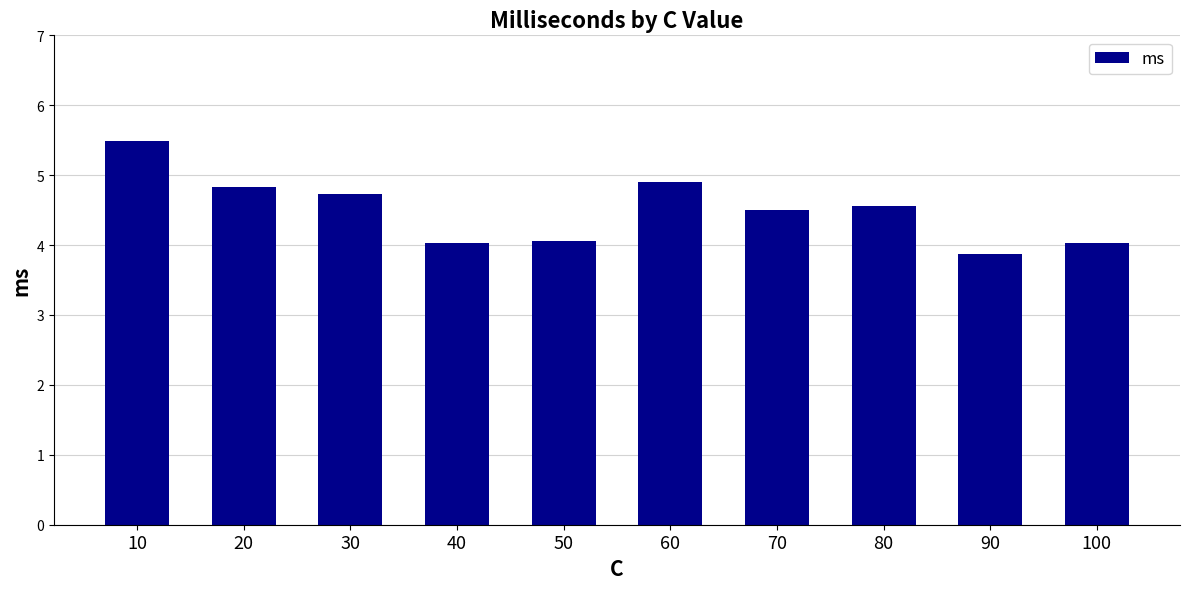

What is the ratio of the value at 100 to the value at 50?

1.0